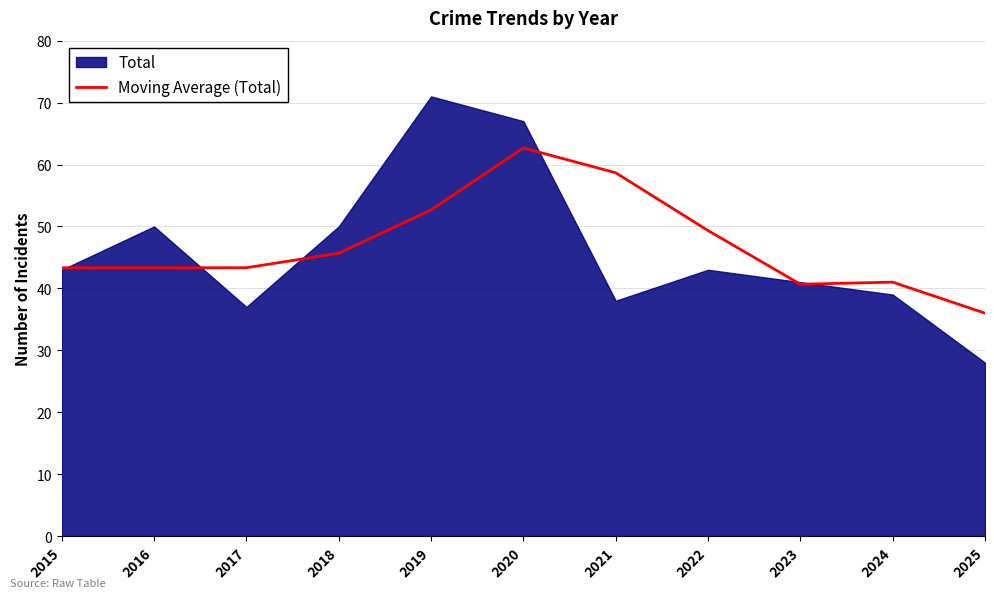

Which label corresponds to the largest value in the chart?

2020